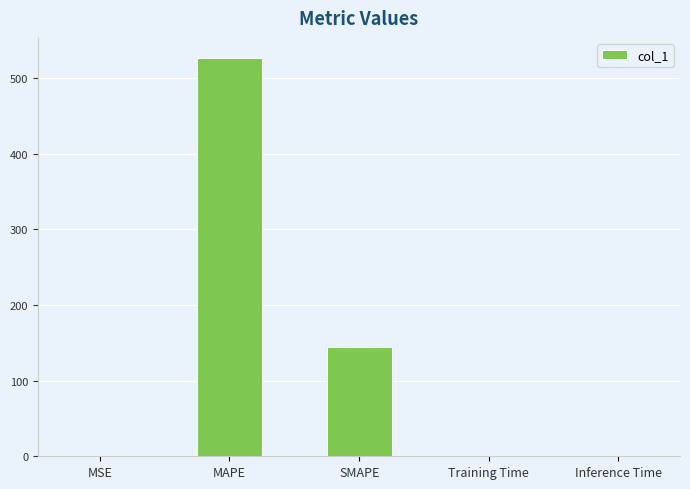

Between SMAPE and Inference Time, which is larger?

SMAPE